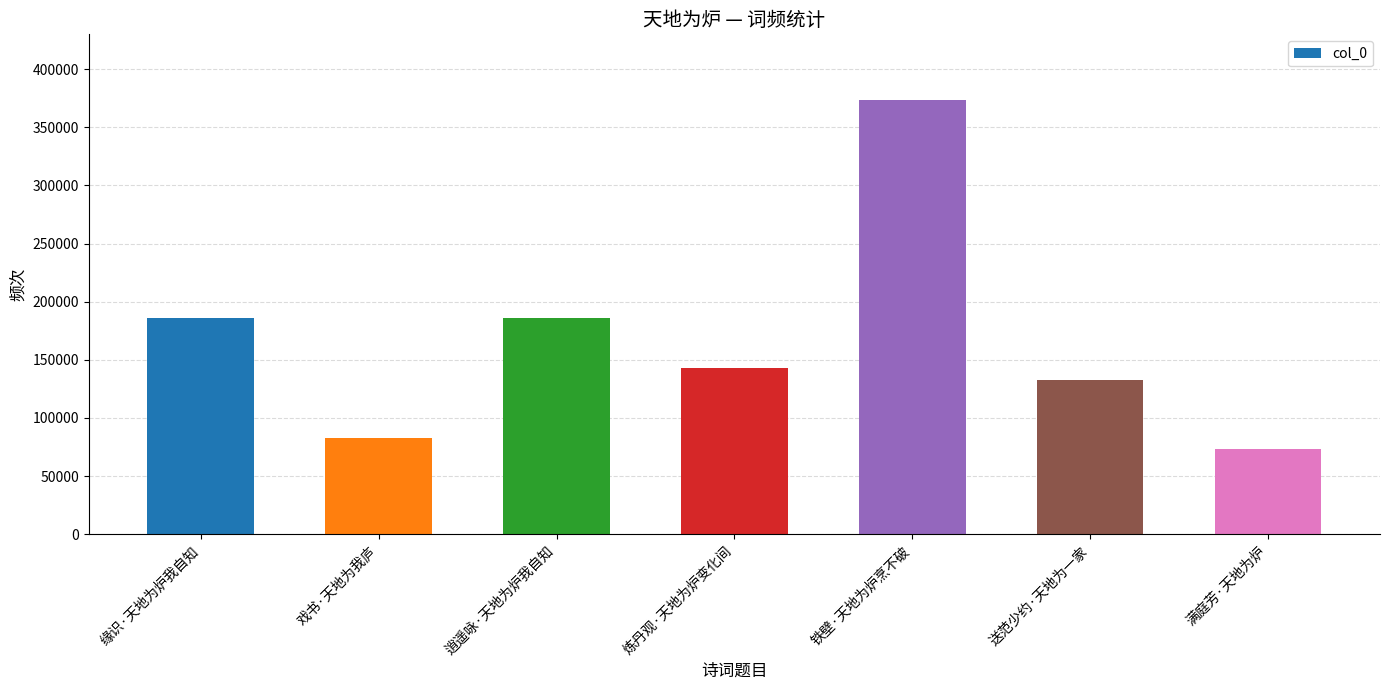

Between 满庭芳·天地为炉 and 炼丹观·天地为炉变化间, which is larger?

炼丹观·天地为炉变化间